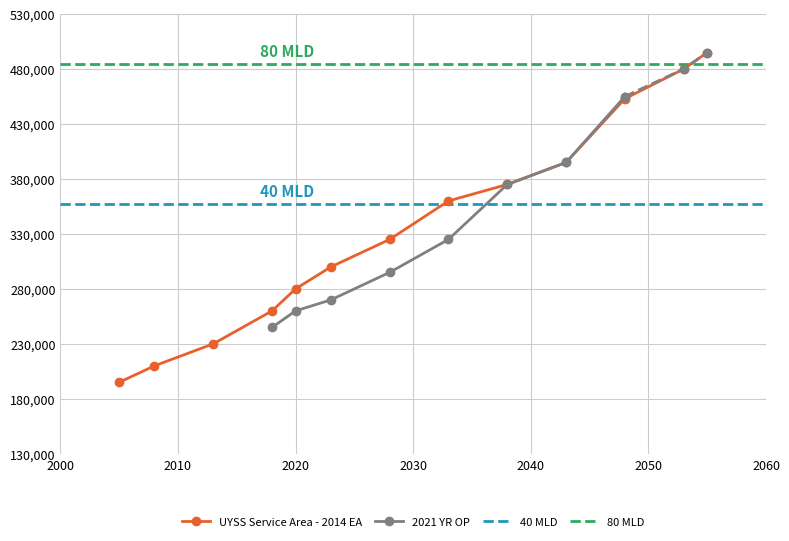

What is the value of the UYSS Service Area - 2014 EA point at the 4th from the left?

260000